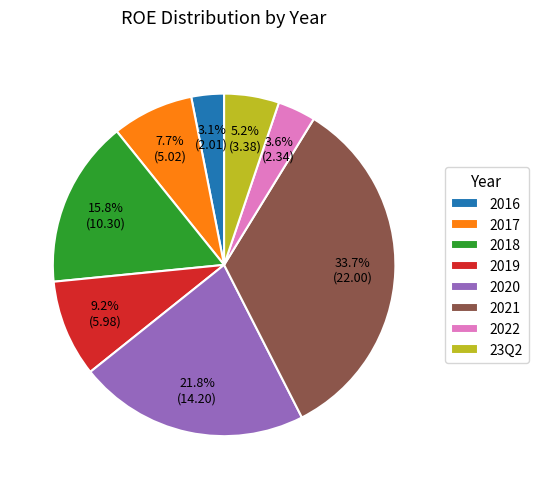

To the nearest percent, what portion does 23Q2 represent?

5%